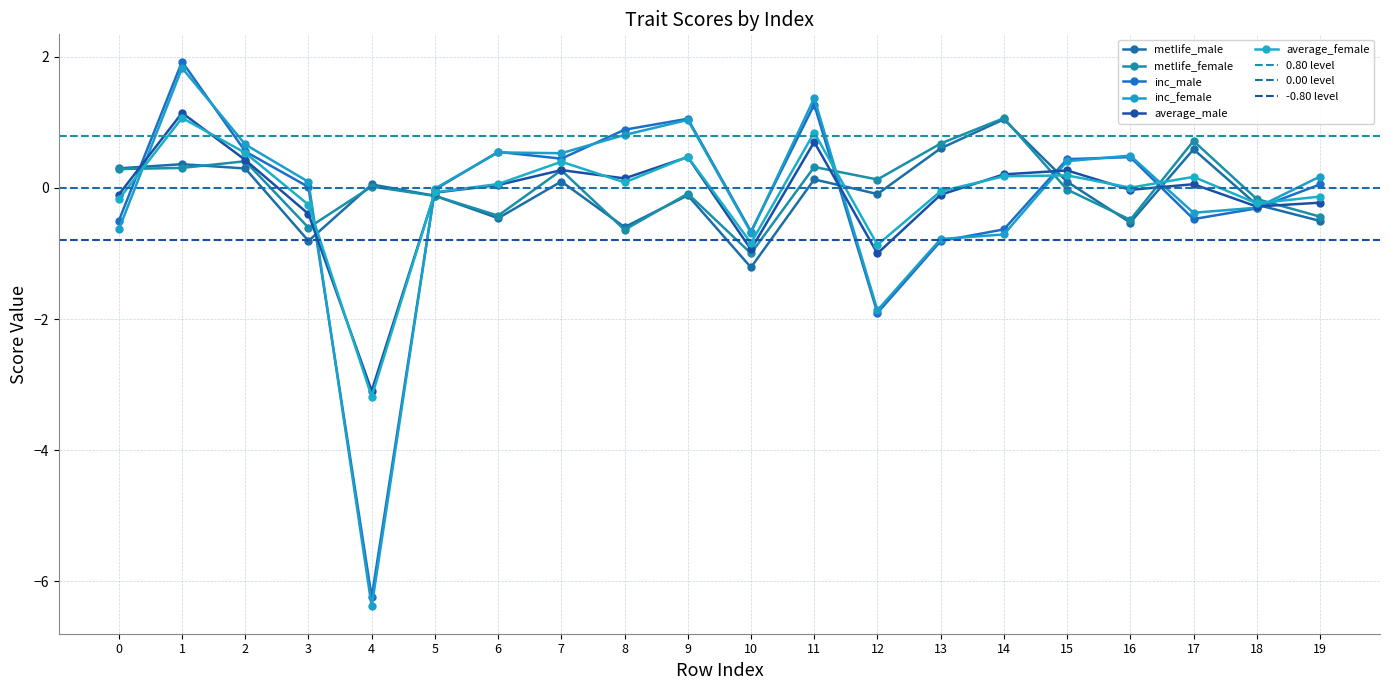

True or false: metlife_female and metlife_male cross at least once.

True